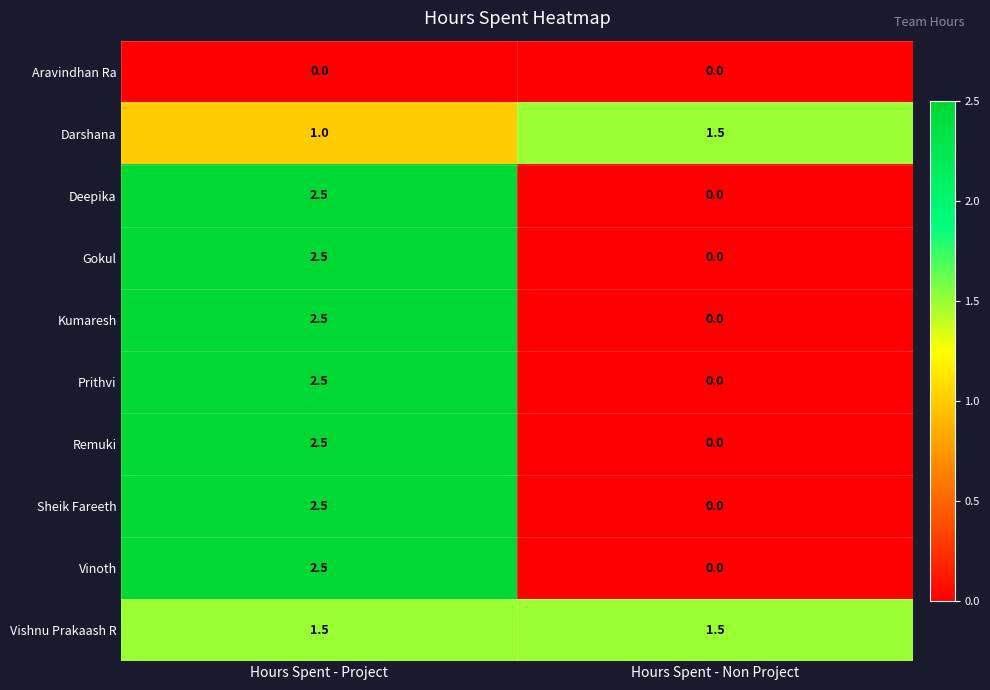

What is the total value across all series at Hours Spent - Project?

20.0